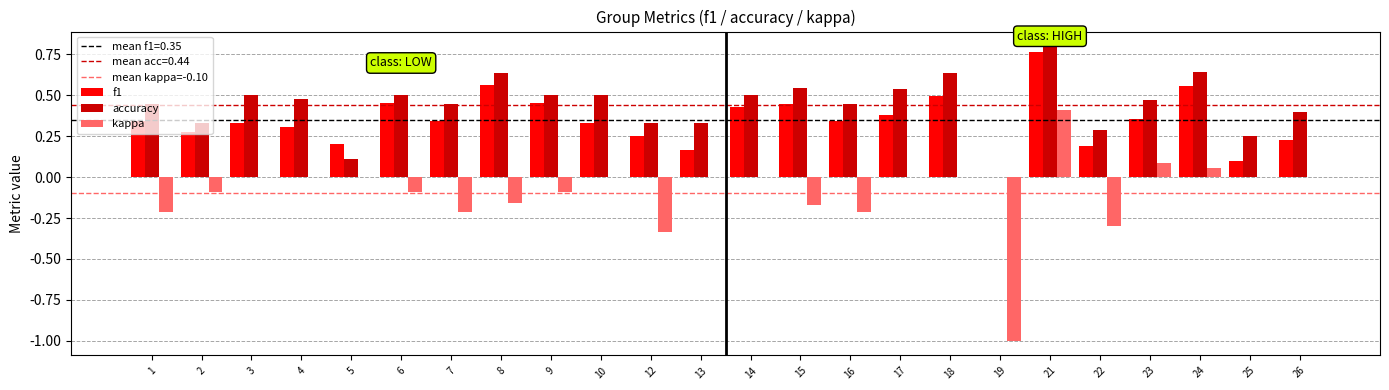

Is the value of accuracy at 21 greater than the value of kappa at 4?

Yes